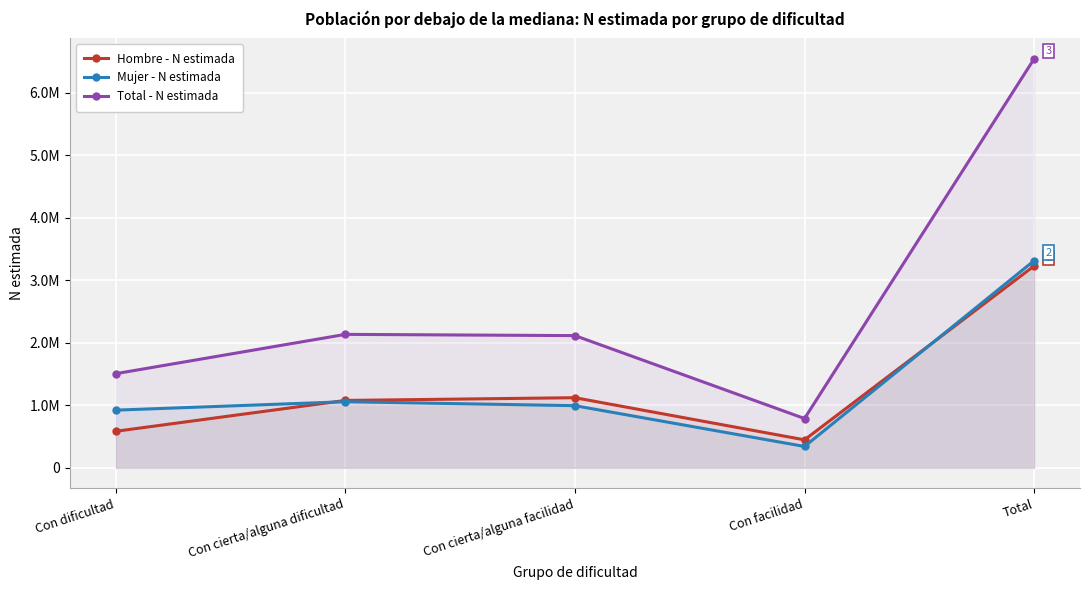

Where is Hombre - N estimada nearest to the value 1839014?

Con cierta/alguna facilidad